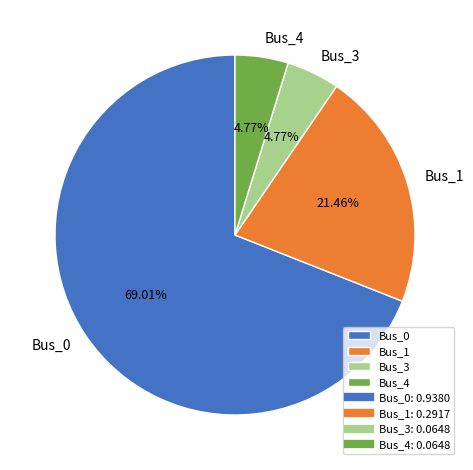

How many slices are in this pie chart?

4